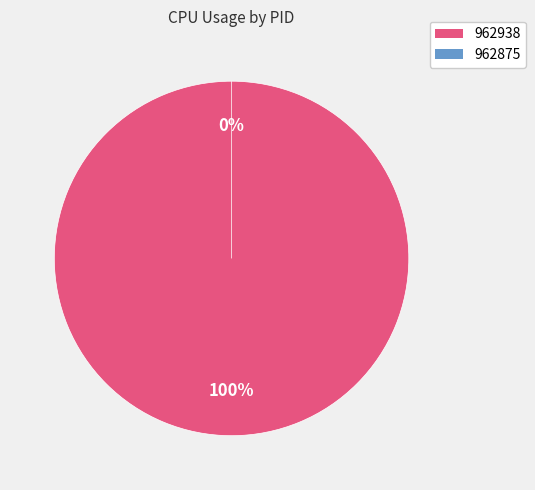

Which slice is the smallest?

962875